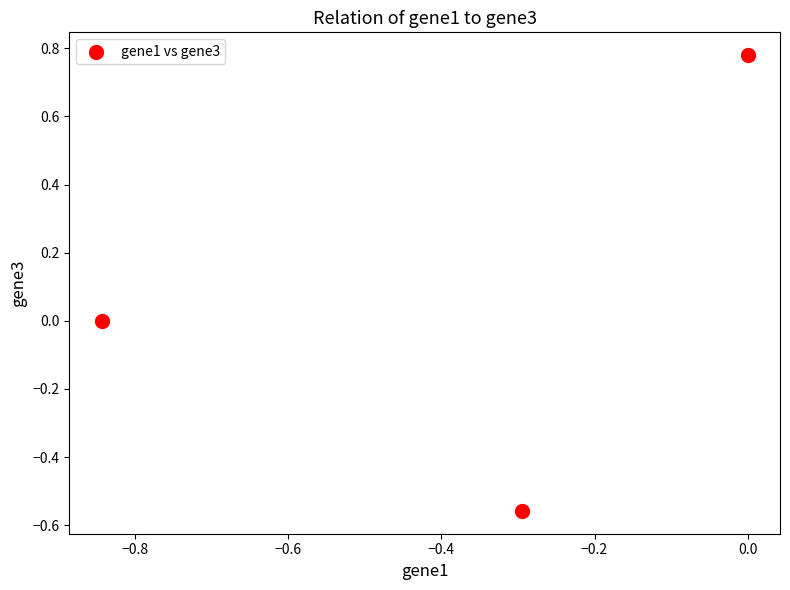

What is the range of Y values (max minus min)?

1.3